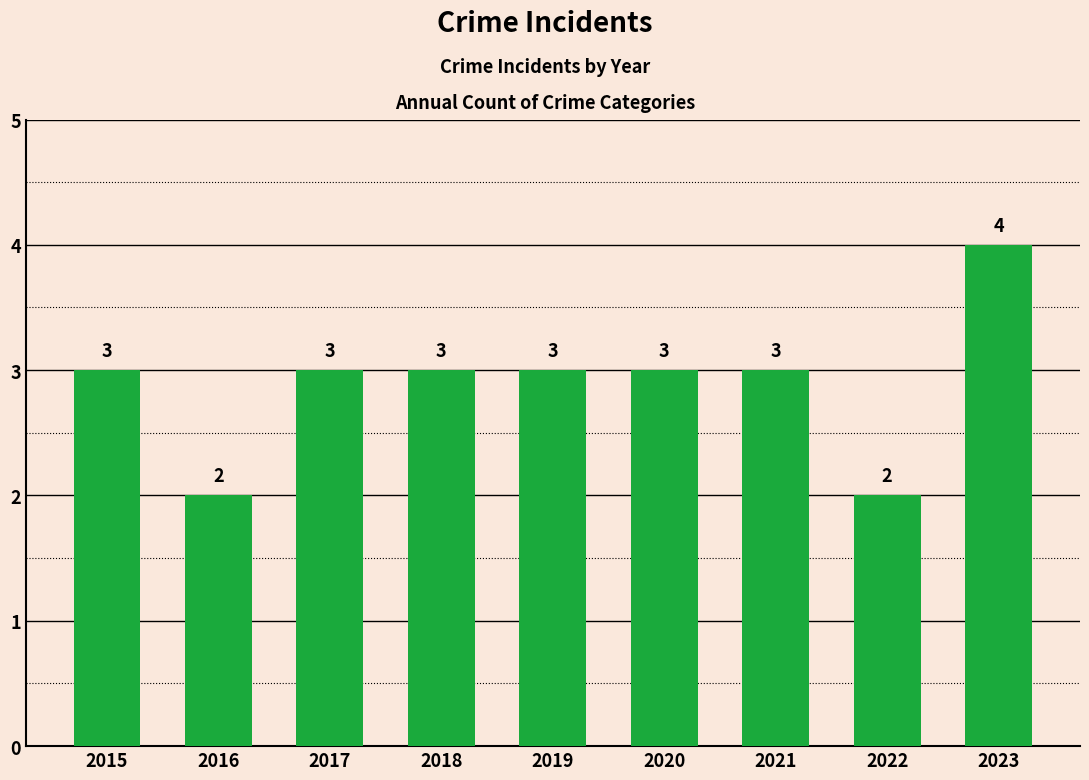

True or false: the data shows 4 at 2017.

False